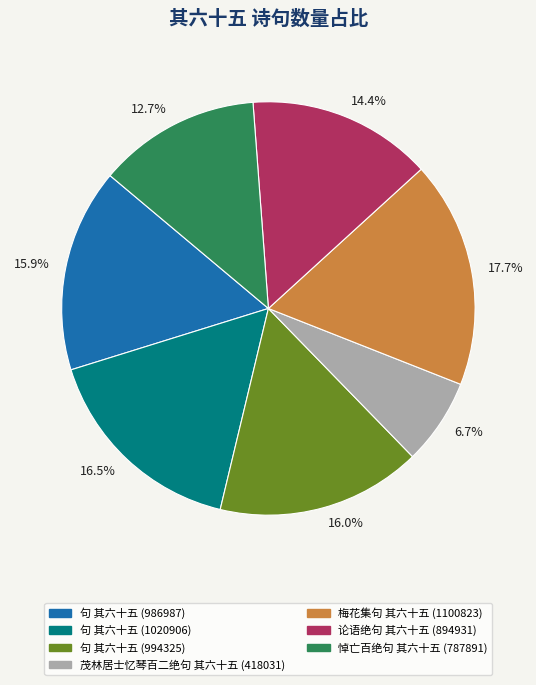

Count the number of slices in the pie.

7